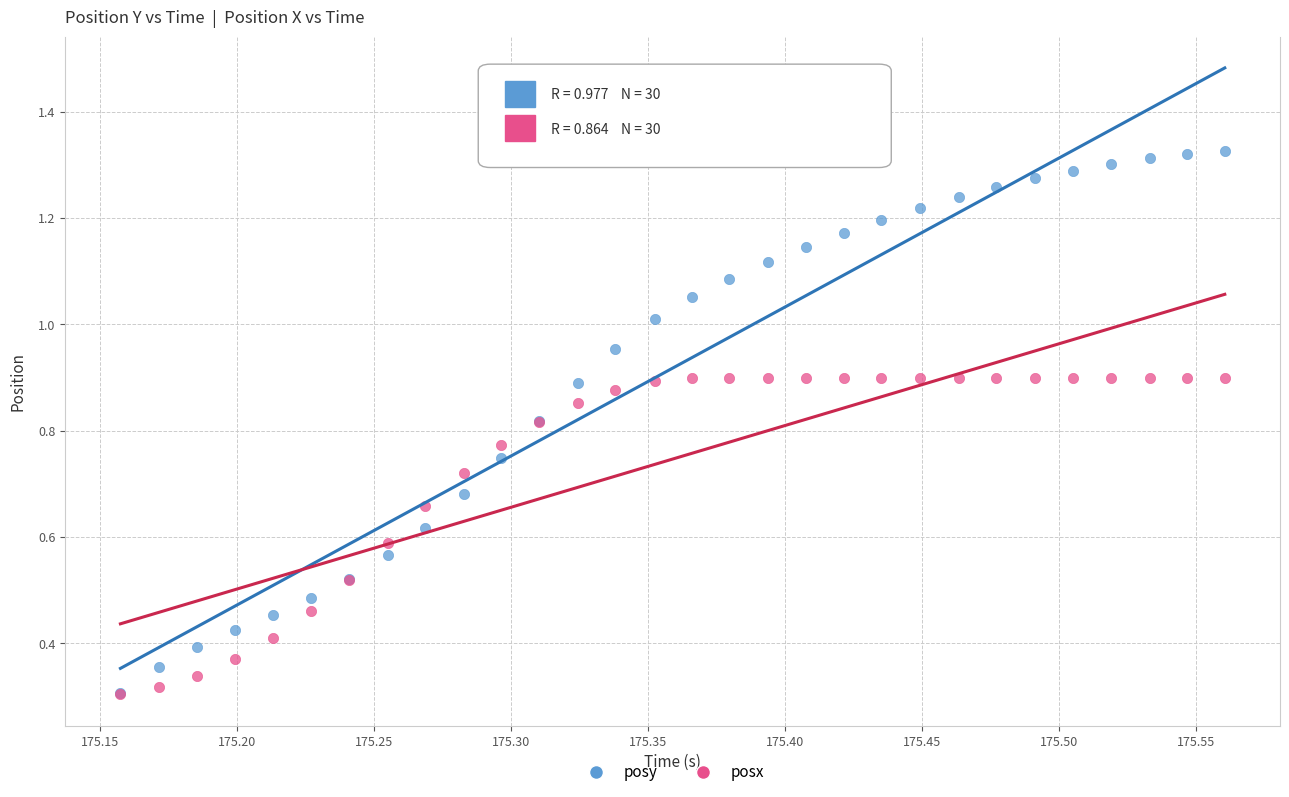

Which series has the widest spread of Y values?

posy